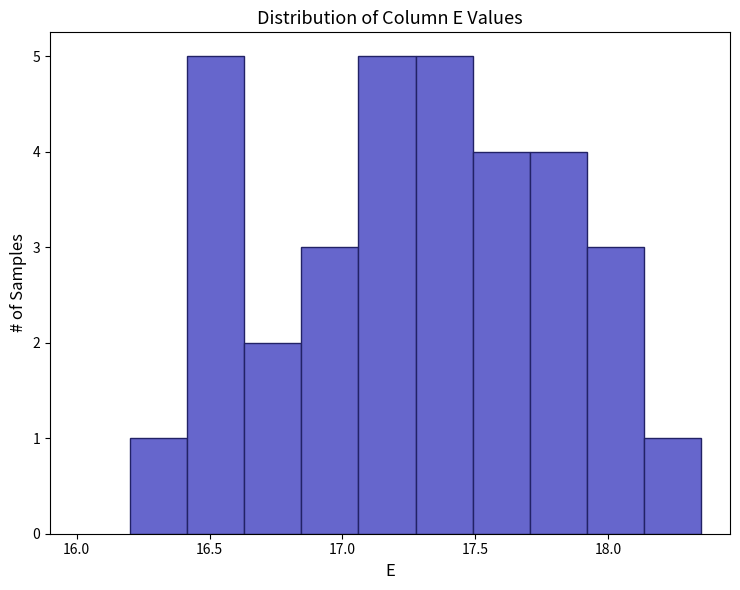

Reading left to right, list every bar in this chart as the range it spans on the x-axis followed by its height. Neither the bar edges nor the heights are printed on the chart, so give them approximately, as read against the axes.

16.200 to 16.415: 1
16.415 to 16.630: 5
16.630 to 16.845: 2
16.845 to 17.060: 3
17.060 to 17.275: 5
17.275 to 17.490: 5
17.490 to 17.705: 4
17.705 to 17.920: 4
17.920 to 18.135: 3
18.135 to 18.350: 1